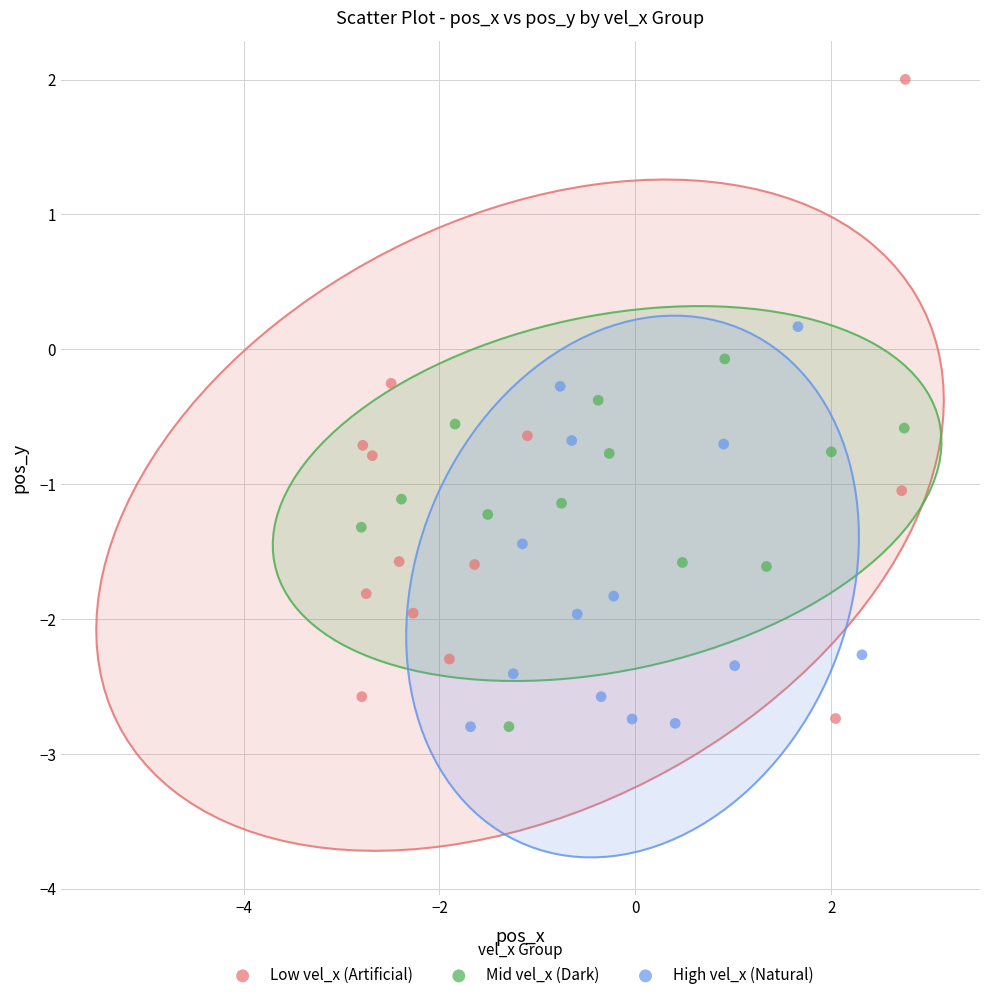

Which series reaches the maximum Y coordinate?

Low vel_x (Artificial)